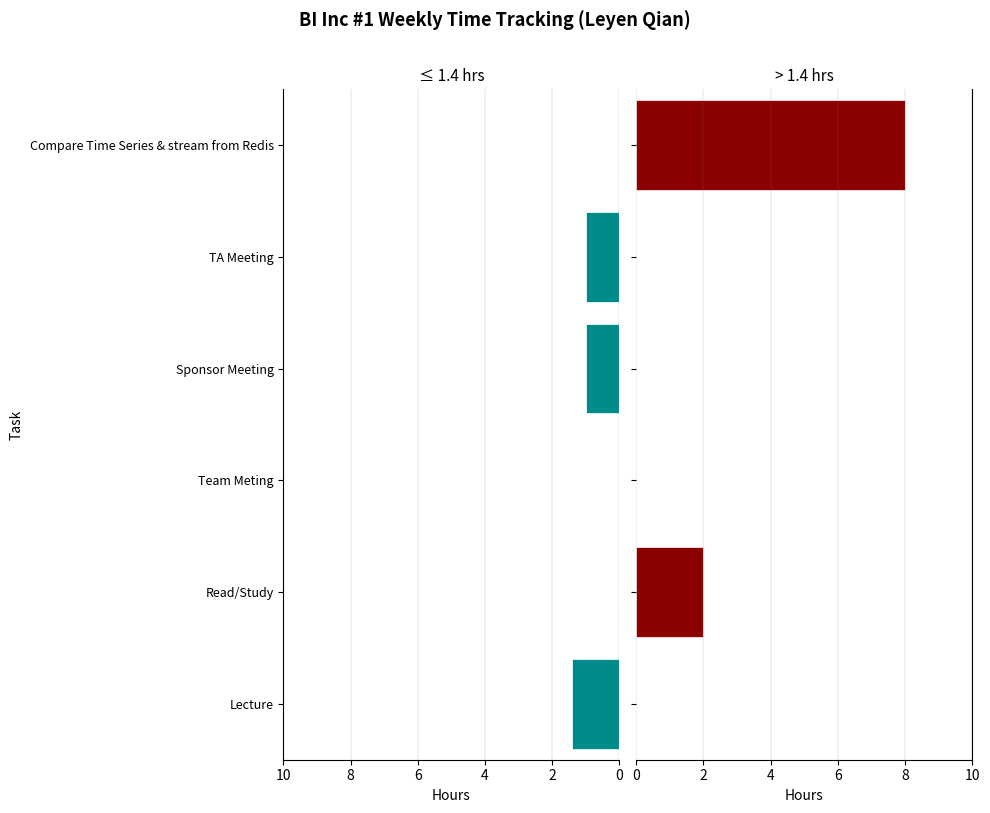

Which series changed the most between Read/Study and Compare Time Series & stream from Redis?

> 1.4 hrs